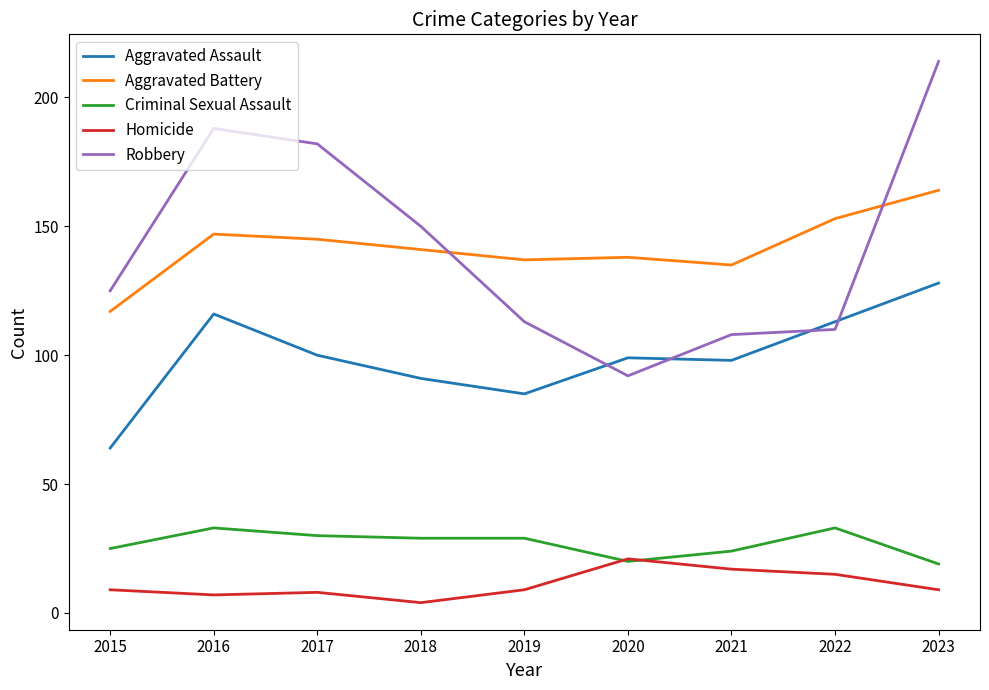

Rank the series by their maximum value, from highest to lowest.

Robbery, Aggravated Battery, Aggravated Assault, Criminal Sexual Assault, Homicide